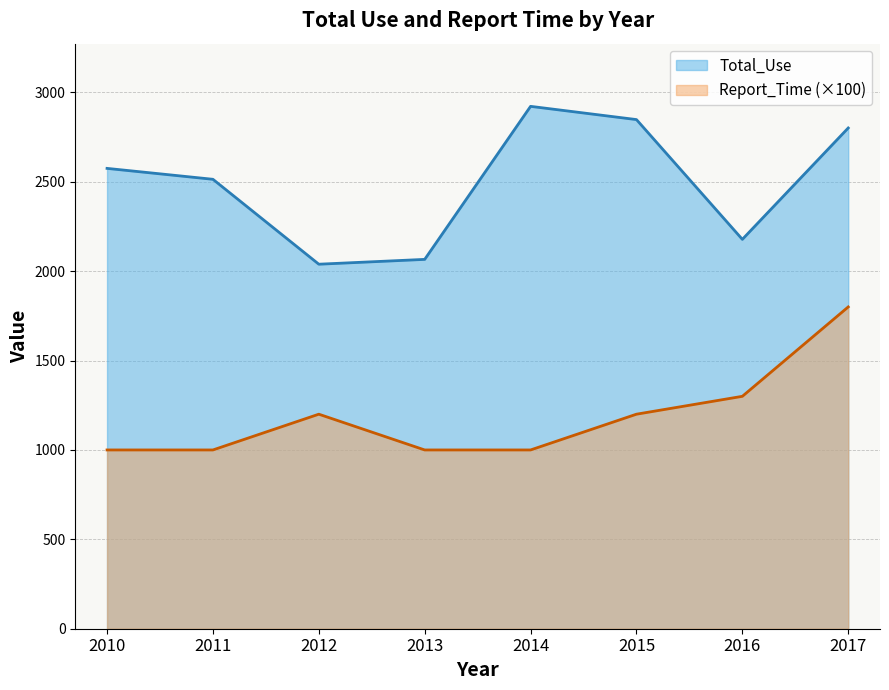

The value of Report_Time at 2016 is 1300. True or false?

True